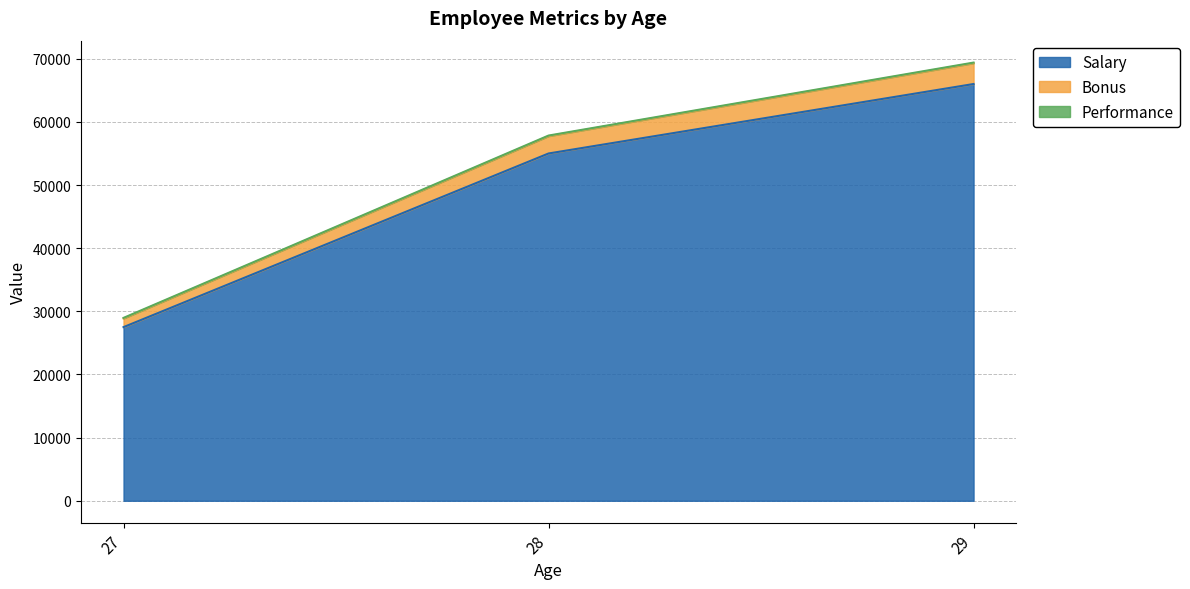

What is the difference between the second highest and minimum values in the Salary series?

27500